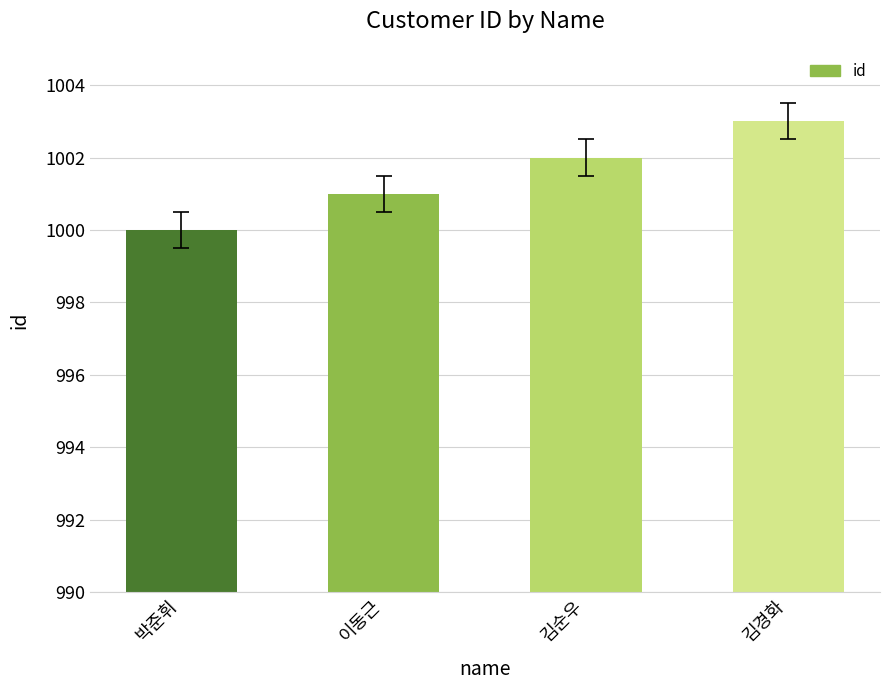

True or false: the data shows 1459 at 박준휘.

False